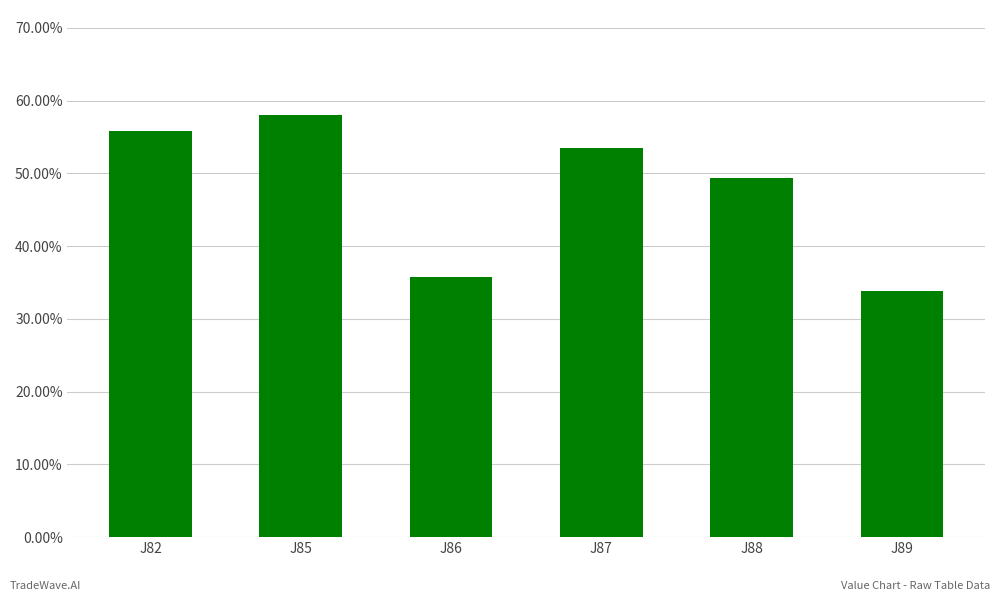

What is the value of the 3rd bar from the left?

0.4